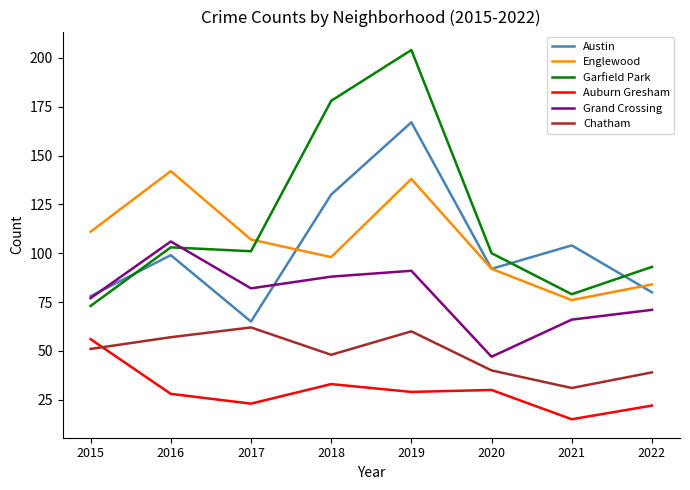

Rank the series at 2021 from lowest to highest value.

Auburn Gresham, Chatham, Grand Crossing, Englewood, Garfield Park, Austin